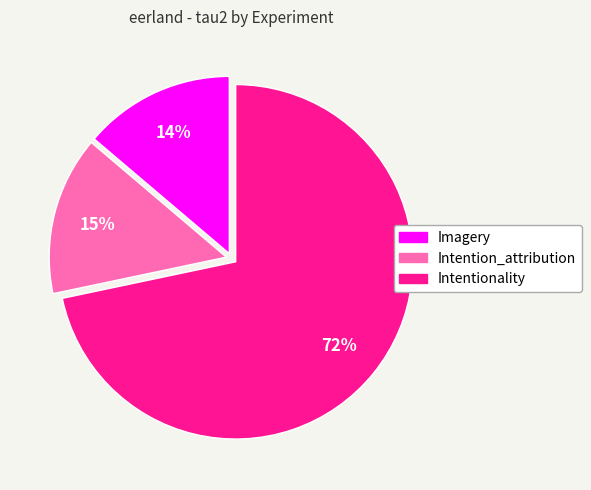

How many segments does this pie chart have?

3